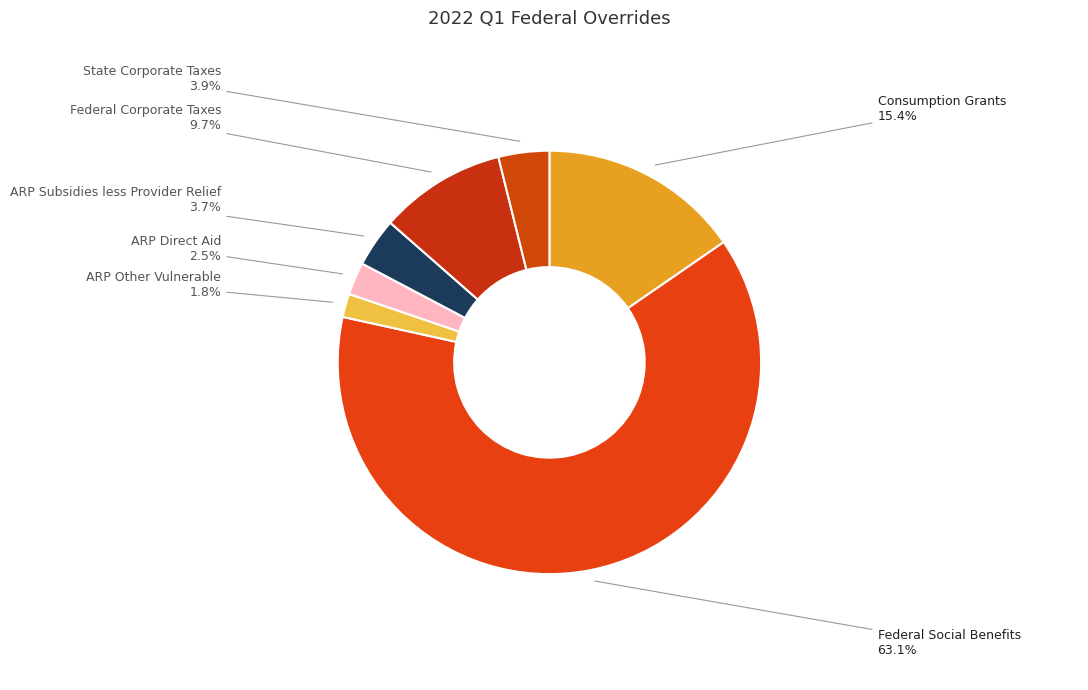

Which has a higher value, State Corporate Taxes or Consumption Grants?

Consumption Grants